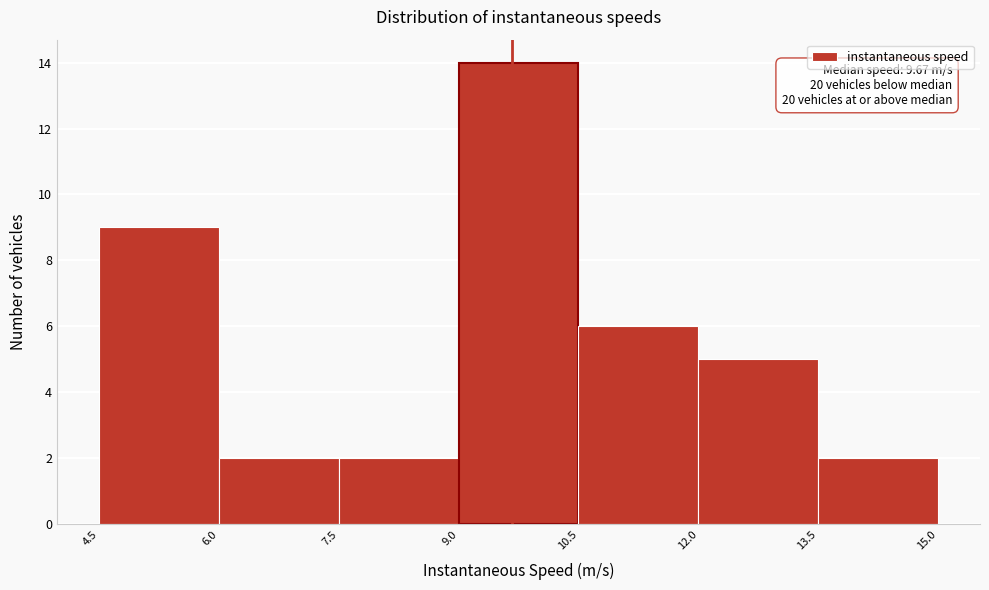

Which range on the x-axis has the tallest bar?

9.0 to 10.5